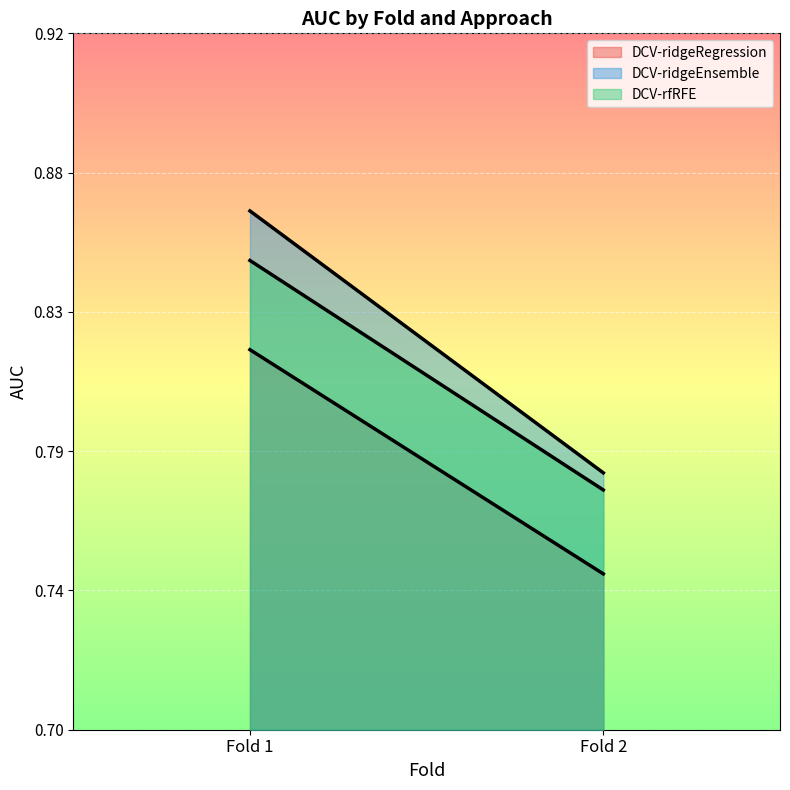

How many distinct data groups are displayed?

3